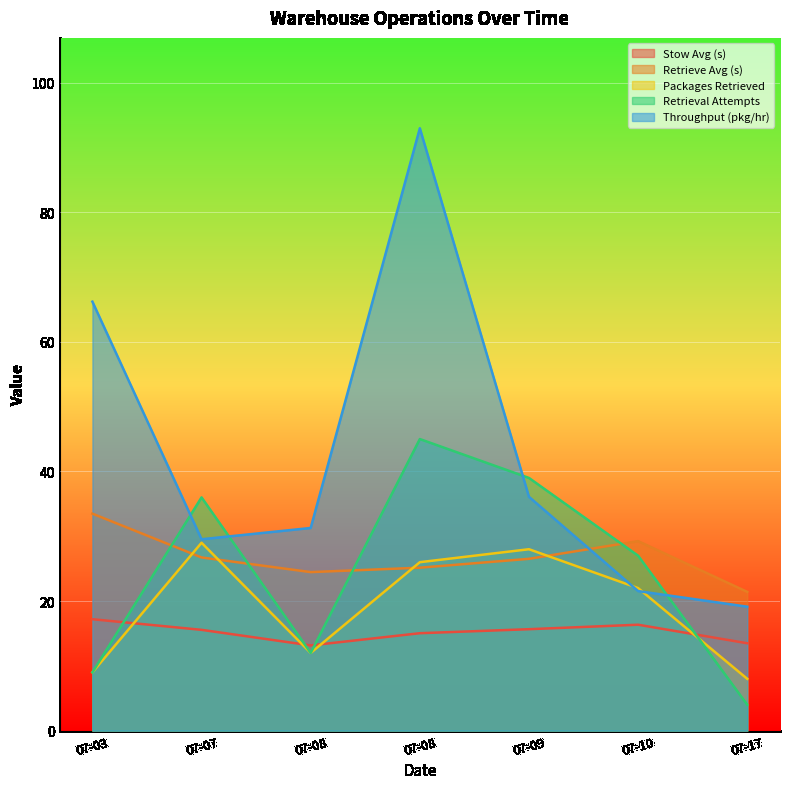

List the labels in order of Retrieve Avg (s) value, smallest first.

07-17, 07-08, 07-08, 07-09, 07-07, 07-10, 07-03